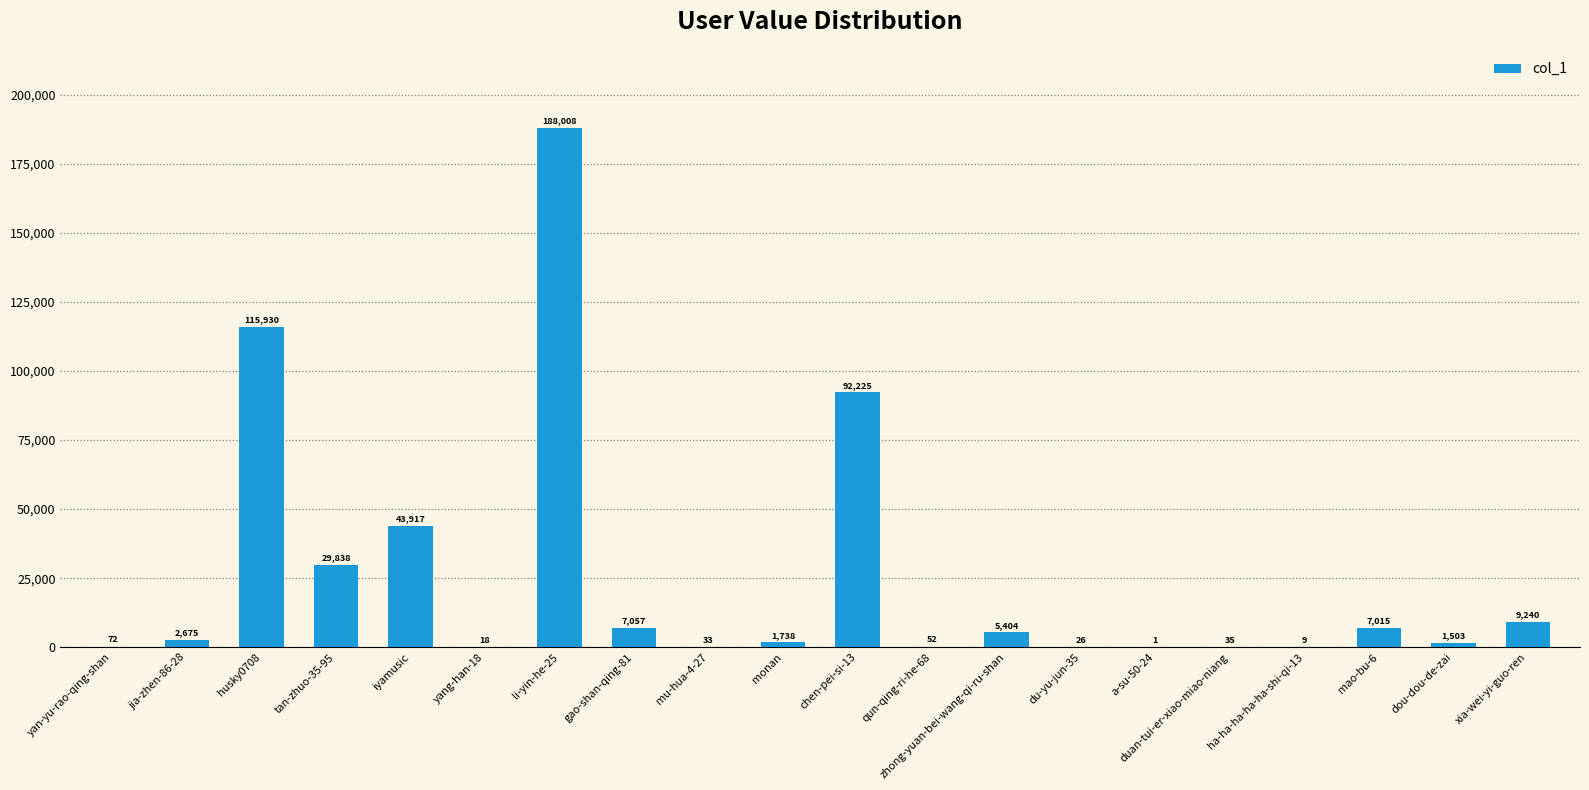

Reading left to right, transcribe all the data shown in this chart.

yan-yu-rao-qing-shan=72	jia-zhen-86-28=2675	husky0708=115930	tan-zhuo-35-95=29838	iyamusic=43917	yang-han-18=18	li-yin-he-25=188008	gao-shan-qing-81=7057	mu-hua-4-27=33	monan=1738	chen-pei-si-13=92225	qun-qing-ri-he-68=52	zhong-yuan-bei-wang-qi-ru-shan=5404	du-yu-jun-35=26	a-su-50-24=1	duan-tui-er-xiao-miao-niang=35	ha-ha-ha-ha-ha-shi-qi-13=9	mao-bu-6=7015	dou-dou-de-zai=1503	xia-wei-yi-guo-ren=9240